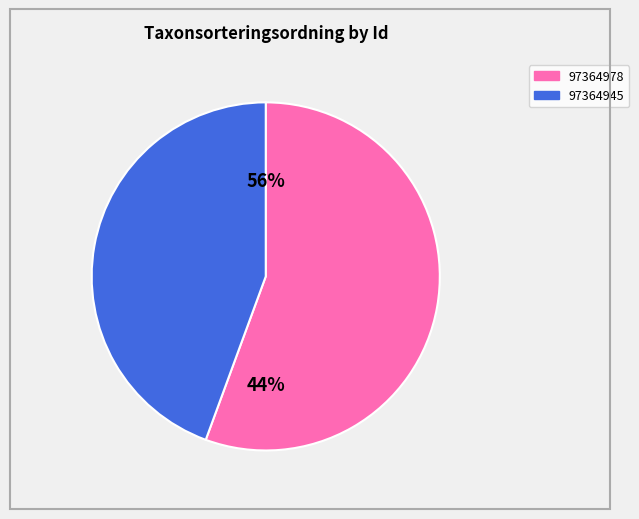

Which category has the biggest portion of the pie?

97364978